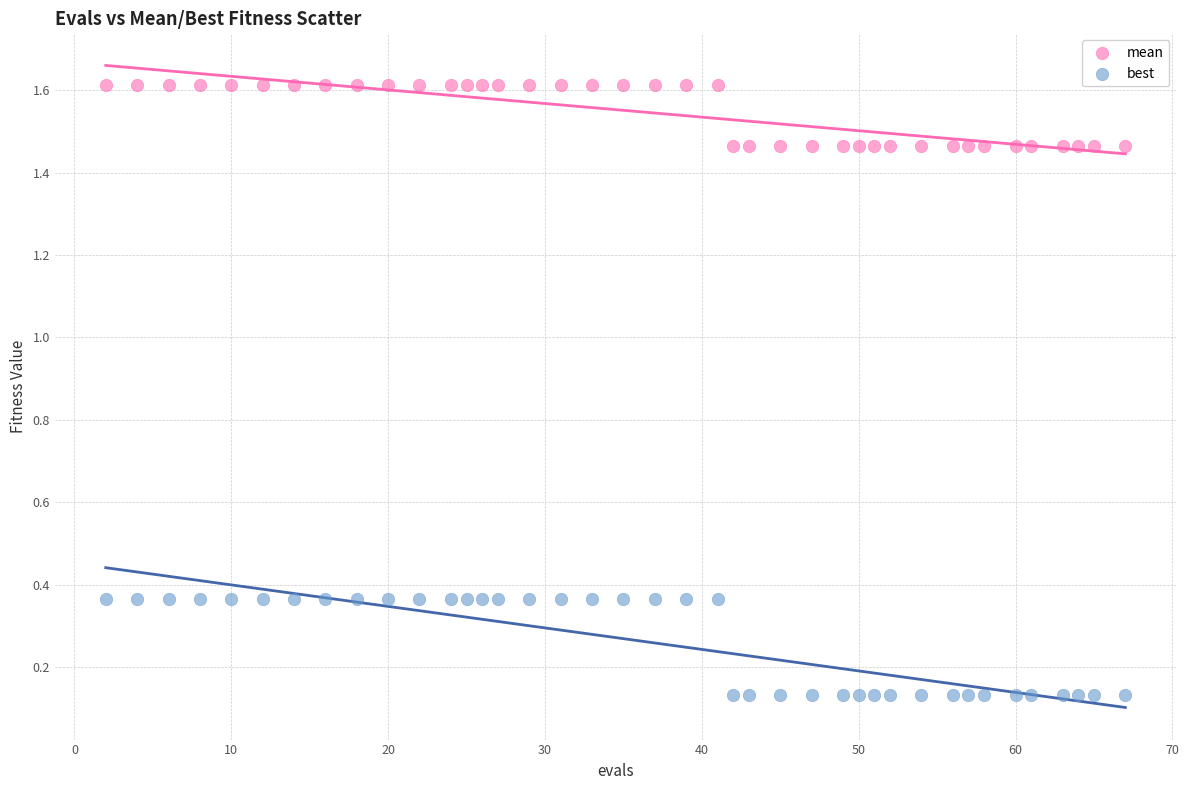

Which series reaches the minimum Y coordinate?

best